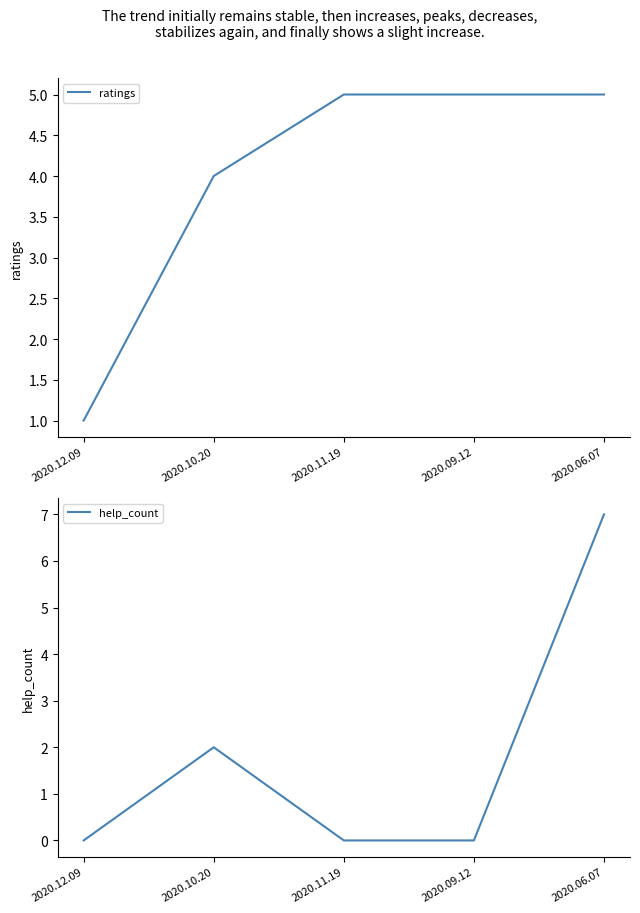

Count the number of categories in the chart.

5